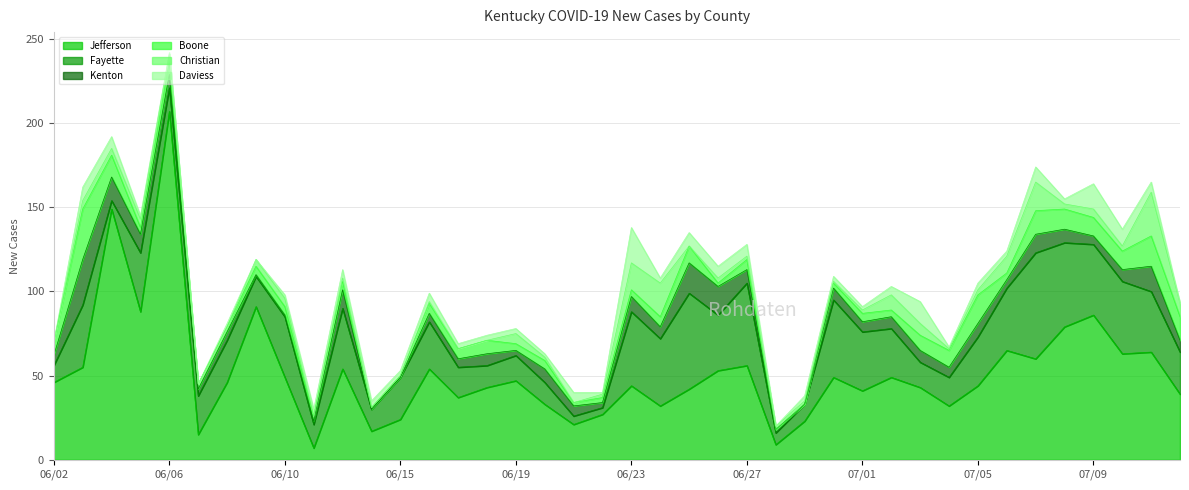

What is the total value across all series at 07/01?

91